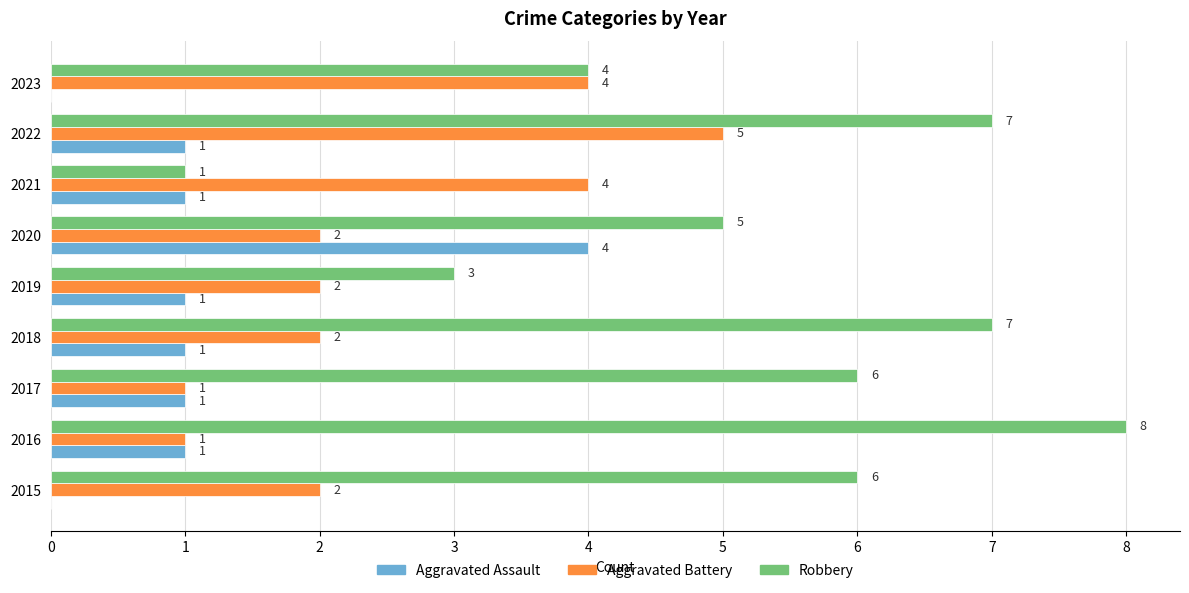

At which category is the sum across all series the highest?

2022